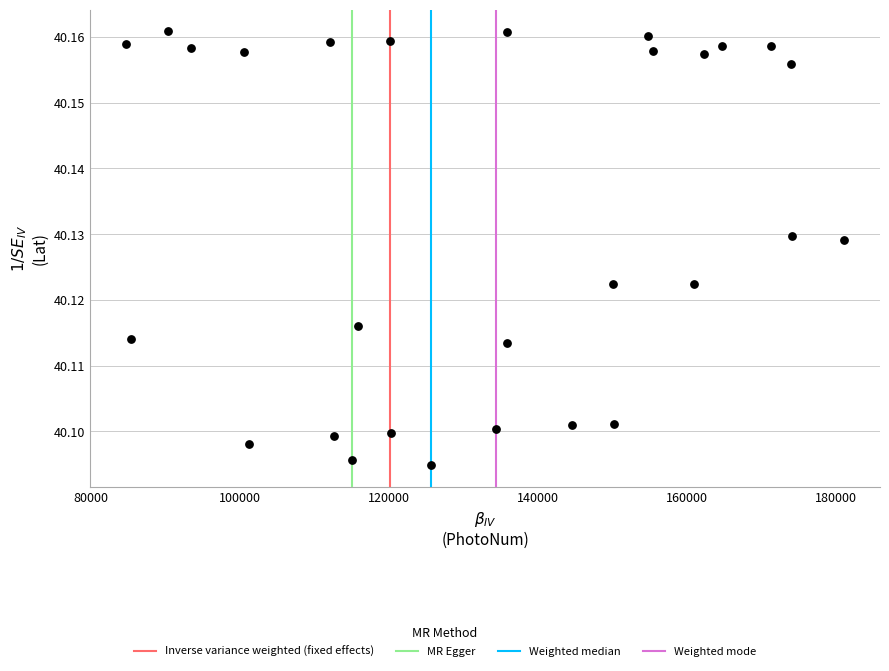

What is the range of X values (max minus min)?

96300.0